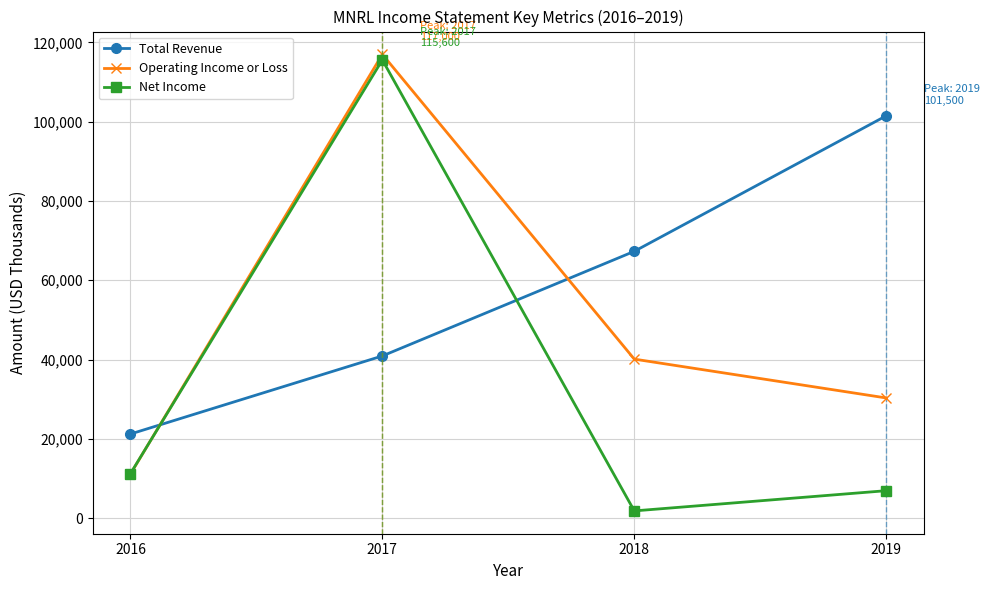

After their last crossing, which series has the higher values: Total Revenue or Operating Income or Loss?

Total Revenue